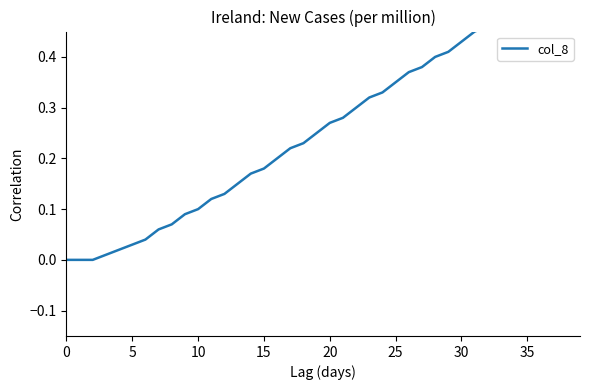

What is the change in value from 21 to 39?

+0.3